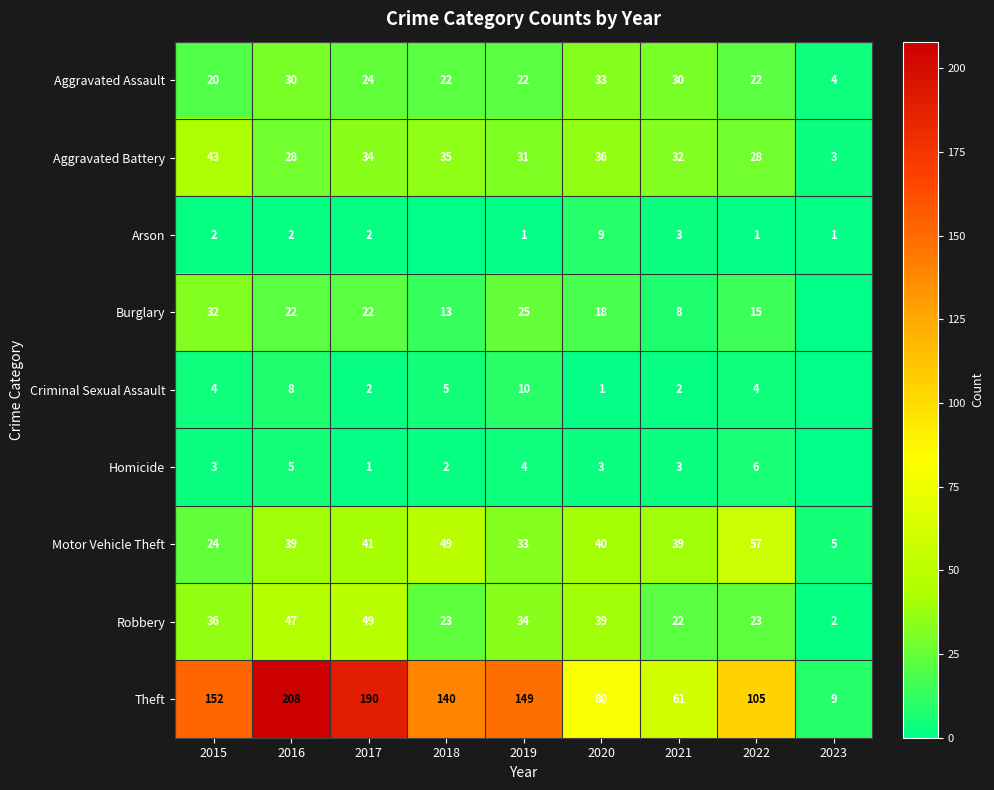

What value does the Aggravated Battery series have at 2021?

32